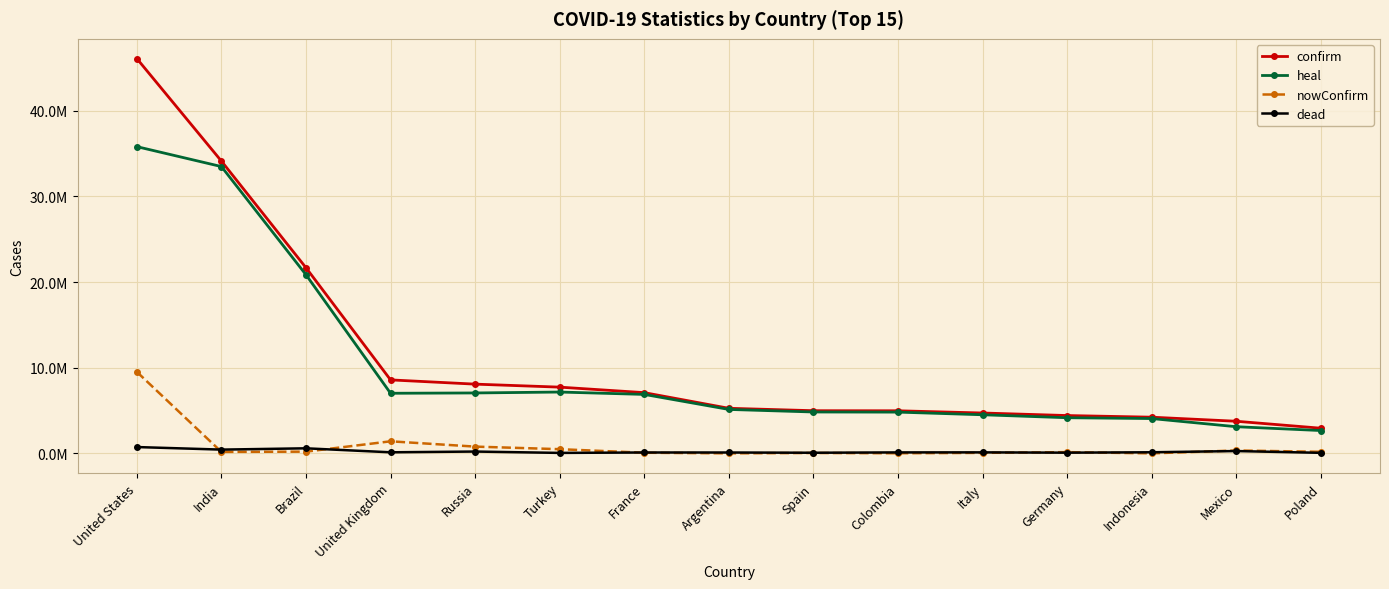

The nowConfirm series shows 352226 at Mexico. True or false?

True